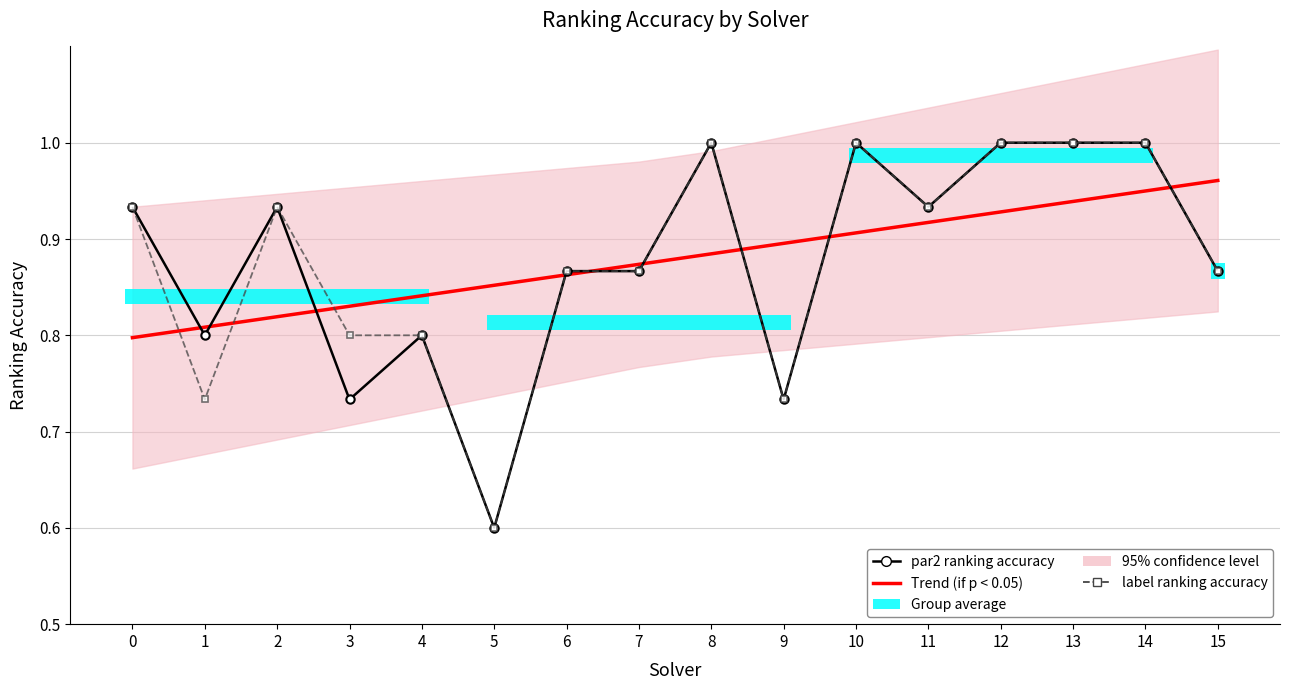

What is the total value across all series at 14?

2.9